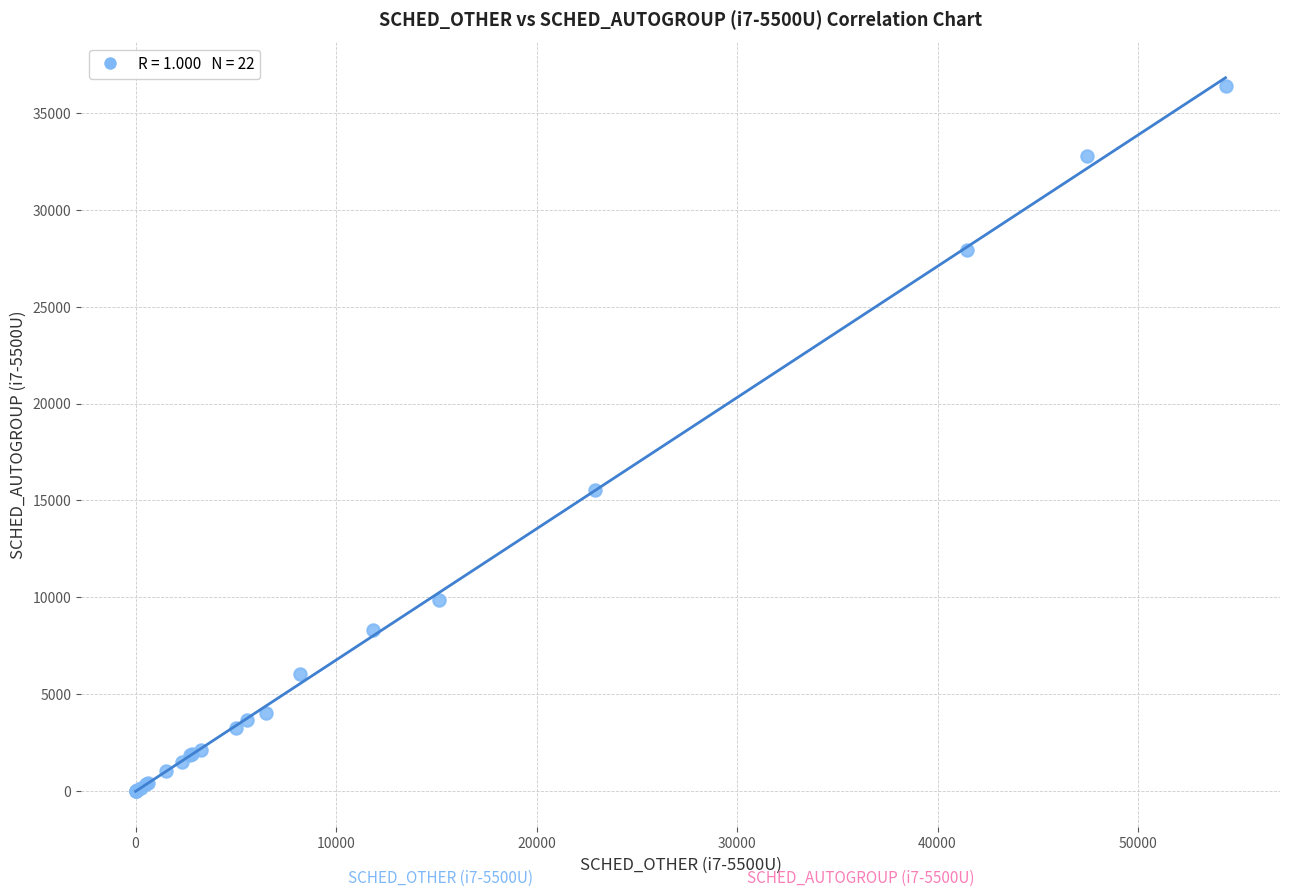

What Y value in the scatter plot is closest to 18185?

15520.7